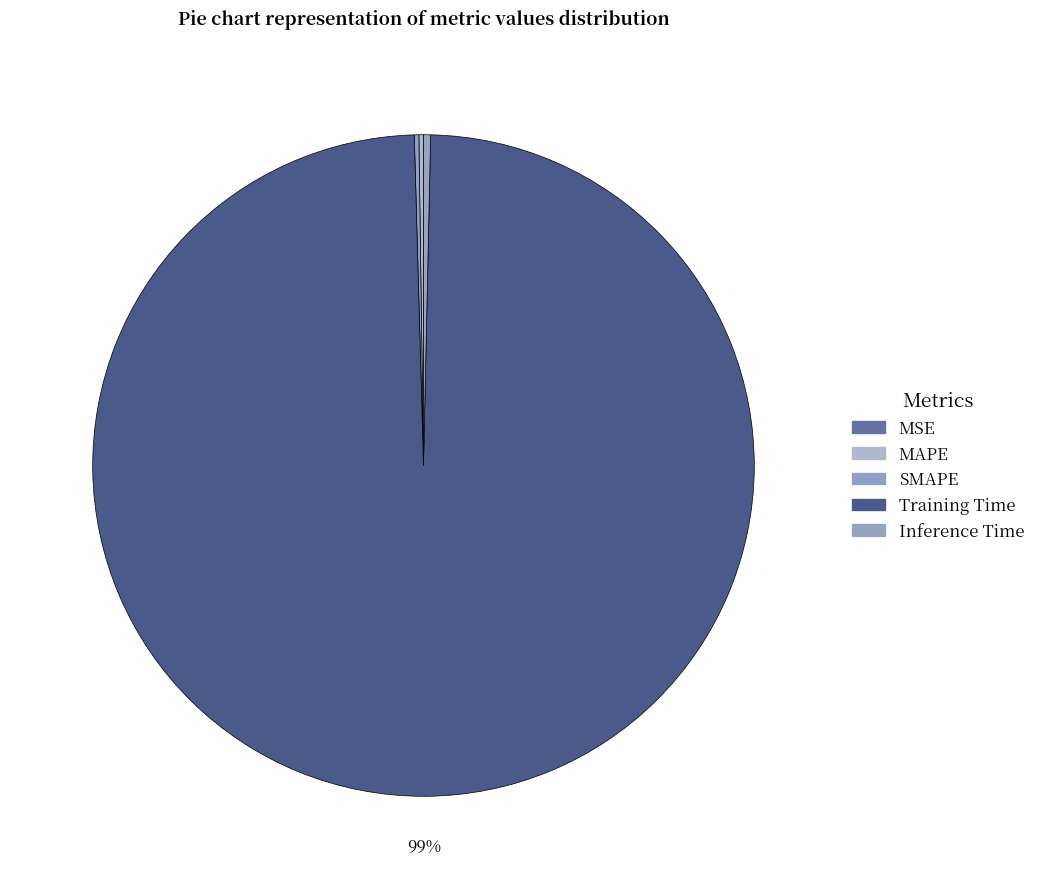

Which slice represents more than half of the pie?

Training Time